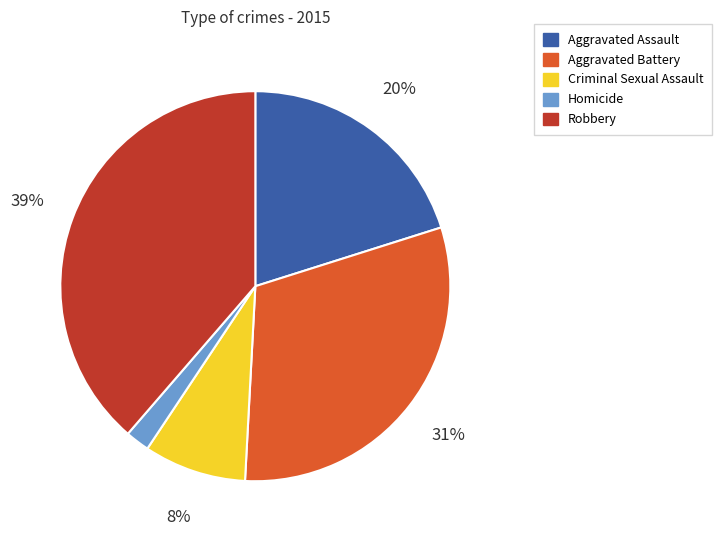

To the nearest percent, what percentage of the pie is Aggravated Battery?

31%